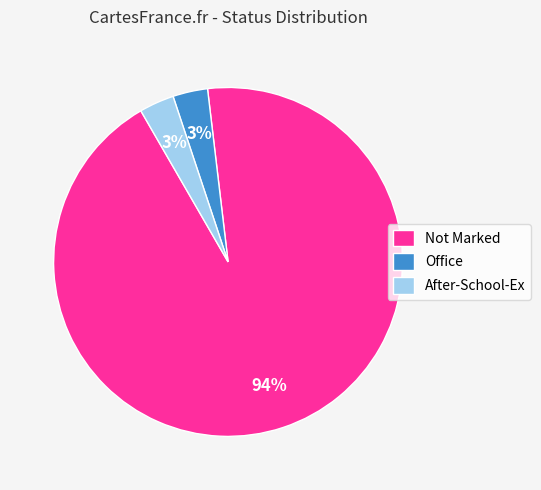

To the nearest percent, what is the combined percentage of Not Marked and After-School-Ex?

97%